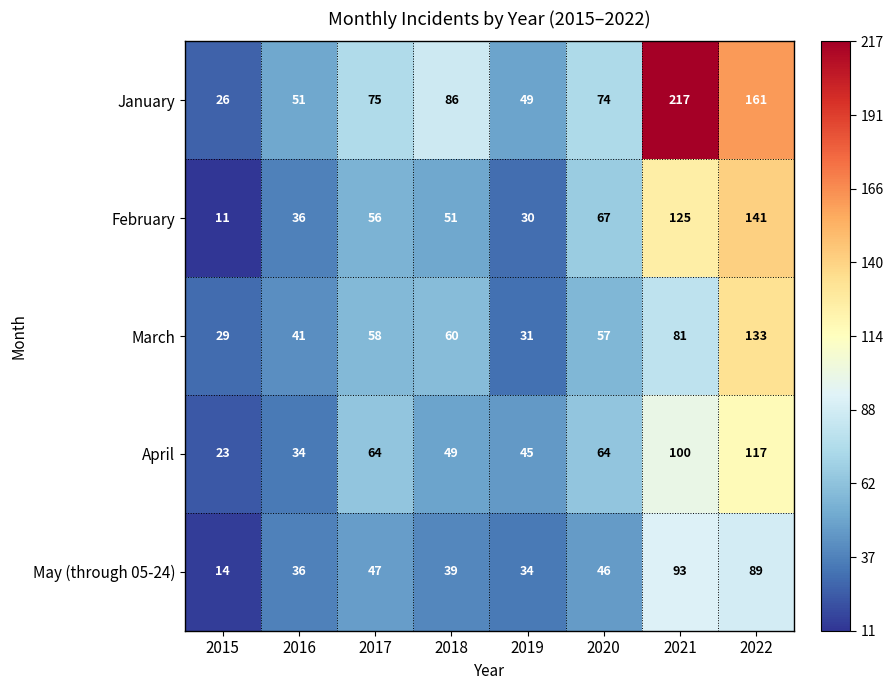

List the series in order of their peak value, highest first.

January, February, March, April, May (through 05-24)